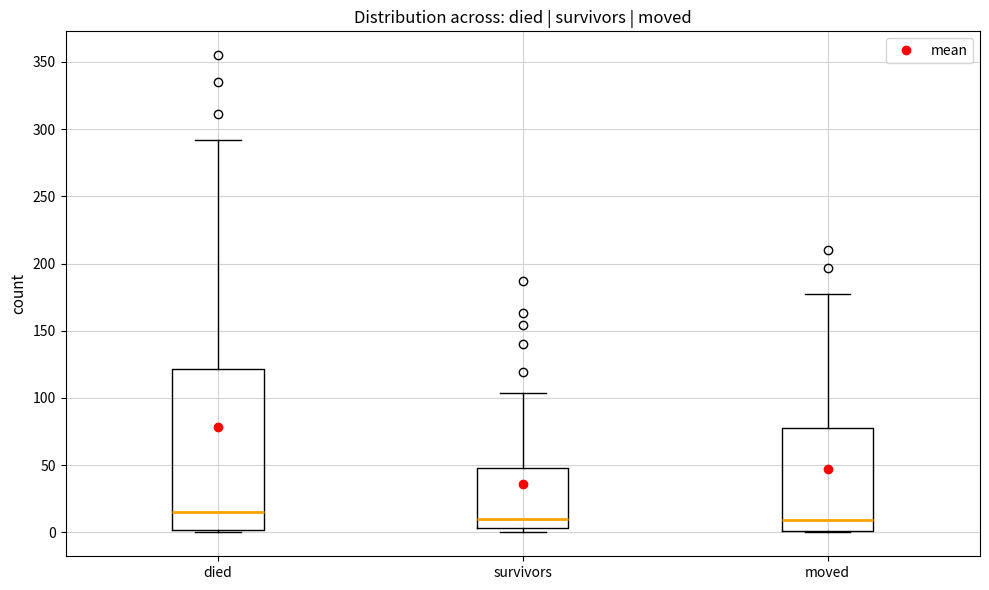

Which box's median line is the highest?

died